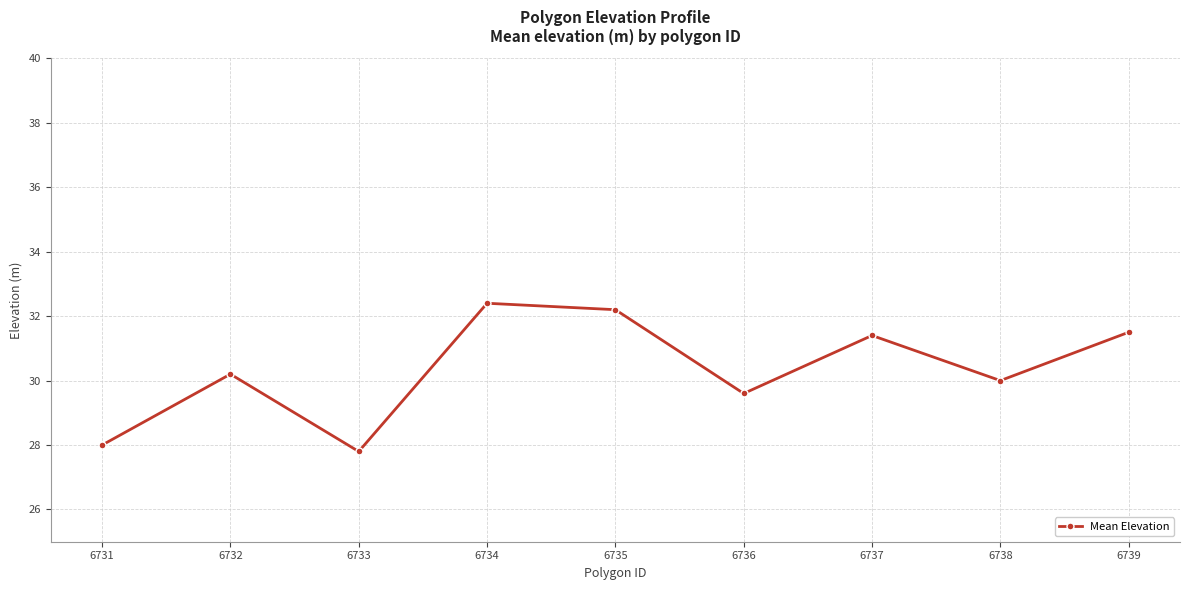

How many interior local peaks (higher than both neighbors) does the data have?

3